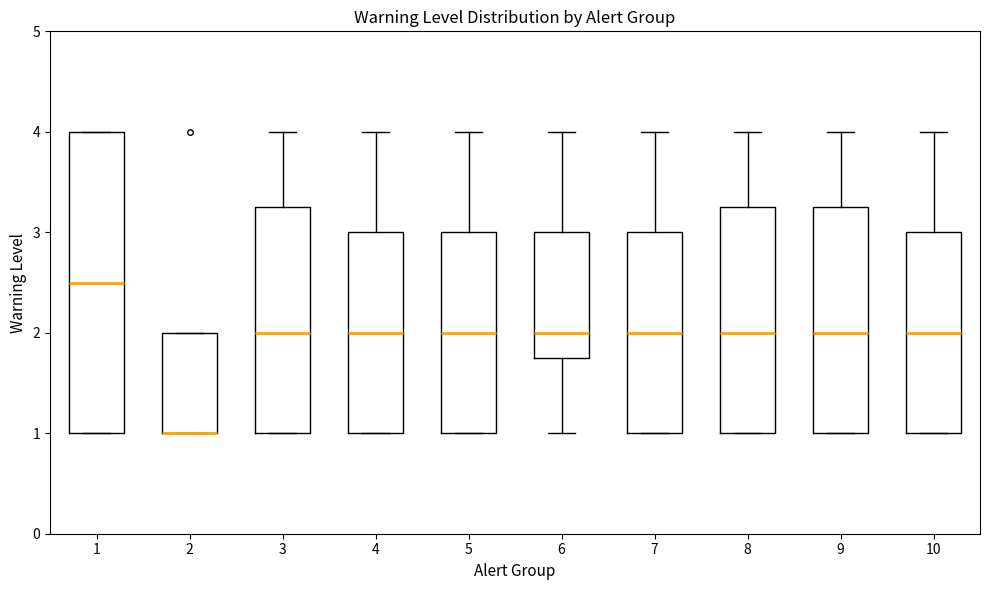

Reading left to right, read every box against the y-axis: the position of its median line, the range the box covers, and the ends of its whiskers. The values are not printed on the chart, so give them approximately, as read against the axis.

1: median 2.5, box 1.0 to 4.0, whiskers 1.0 to 4.0
2: median 1.0 (drawn on the box's lower edge), box 1.0 to 2.0, whiskers 1.0 to 2.0
3: median 2.0, box 1.0 to 3.3, whiskers 1.0 to 4.0
4: median 2.0, box 1.0 to 3.0, whiskers 1.0 to 4.0
5: median 2.0, box 1.0 to 3.0, whiskers 1.0 to 4.0
6: median 2.0, box 1.8 to 3.0, whiskers 1.0 to 4.0
7: median 2.0, box 1.0 to 3.0, whiskers 1.0 to 4.0
8: median 2.0, box 1.0 to 3.3, whiskers 1.0 to 4.0
9: median 2.0, box 1.0 to 3.3, whiskers 1.0 to 4.0
10: median 2.0, box 1.0 to 3.0, whiskers 1.0 to 4.0